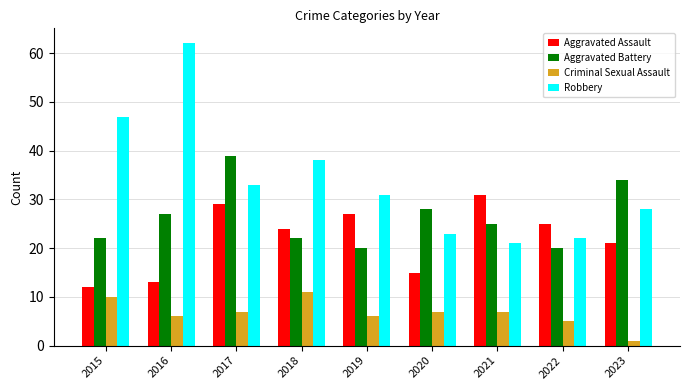

Count the Criminal Sexual Assault values in the range 6 to 7.

5